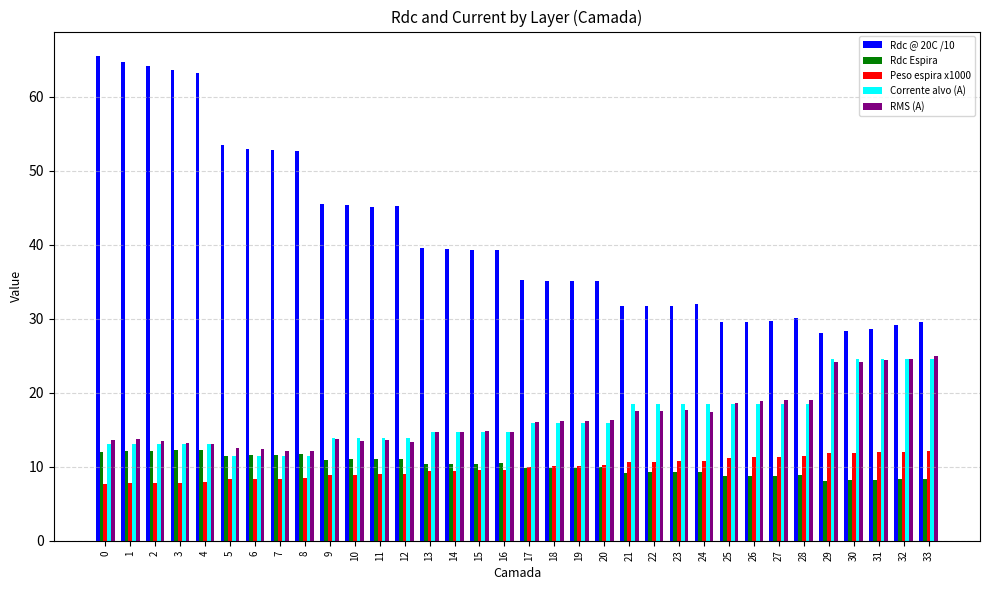

How many bars are there in each group?

5